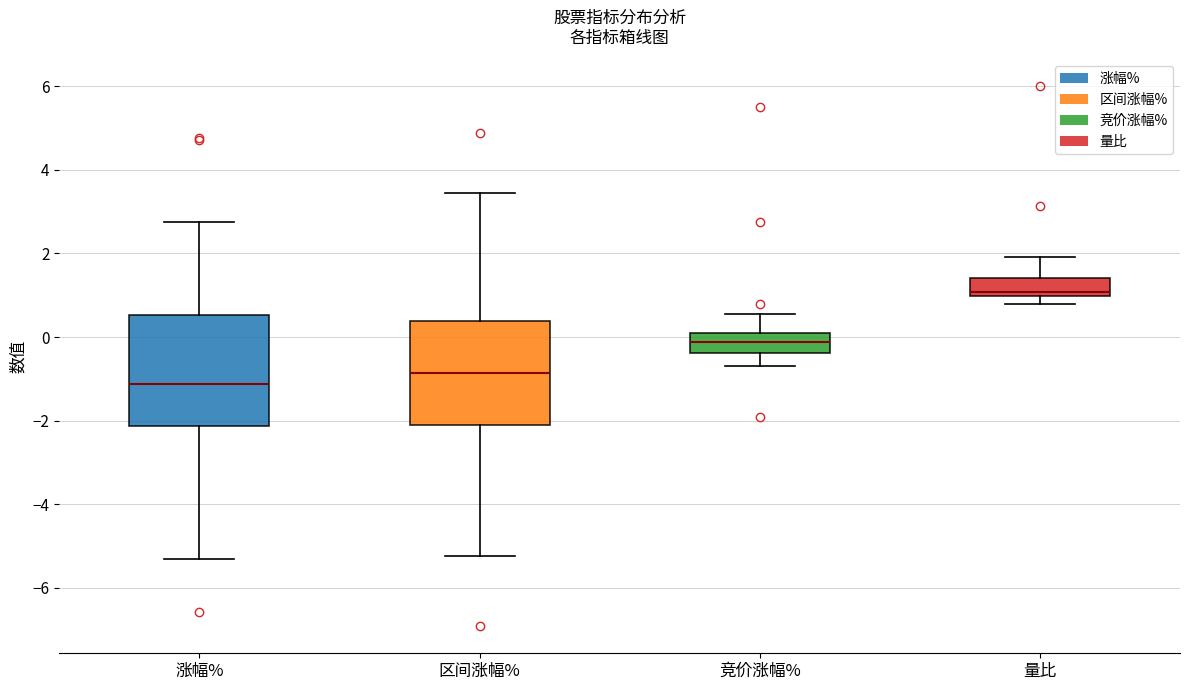

Which box's median line is the lowest?

涨幅%